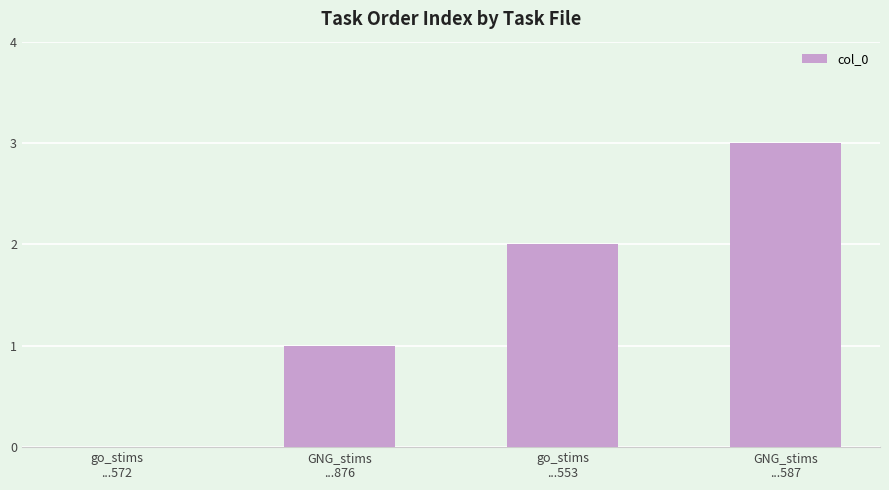

What is the maximum value shown in the chart?

3